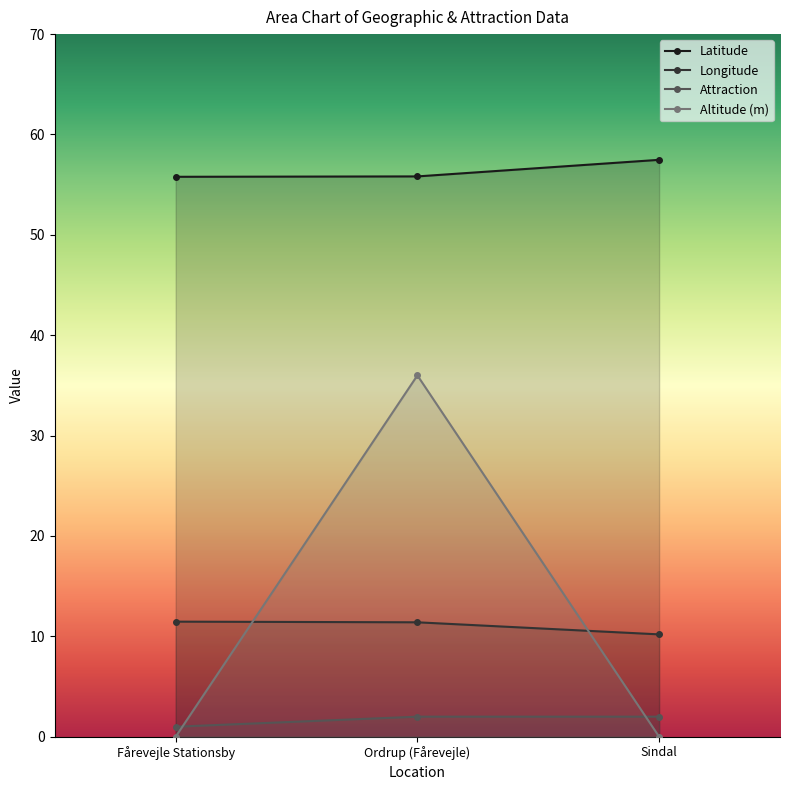

What is the maximum value for Altitude (m)?

36.0